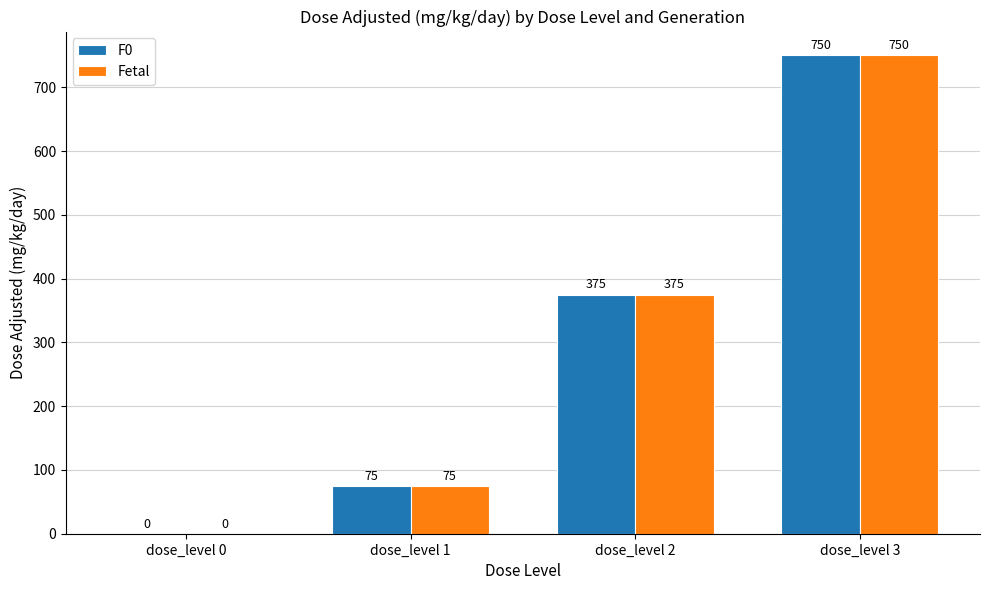

What is the difference between the Fetal values at dose_level 0 and dose_level 3?

750